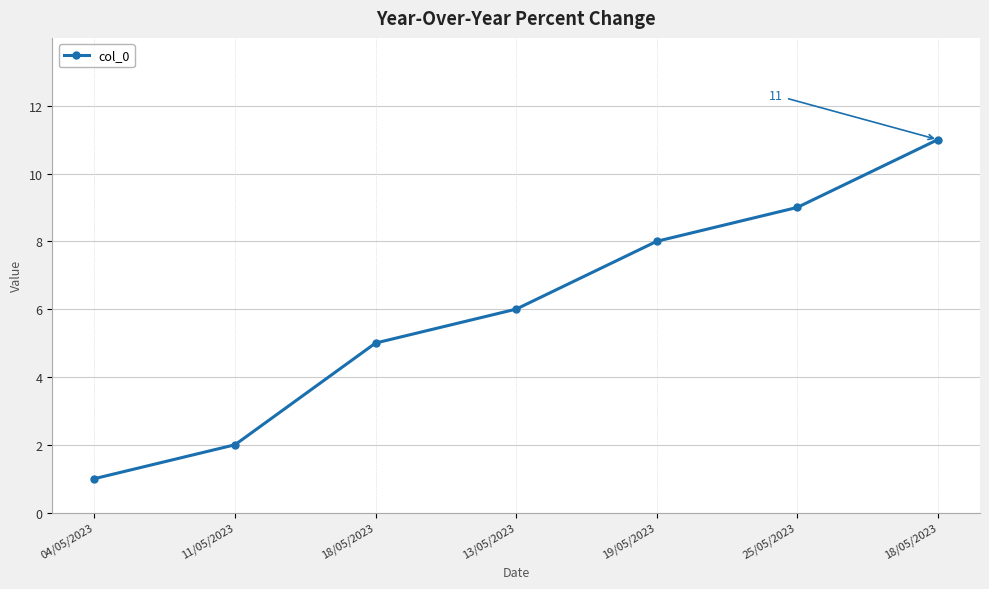

How many series are shown in this chart?

1